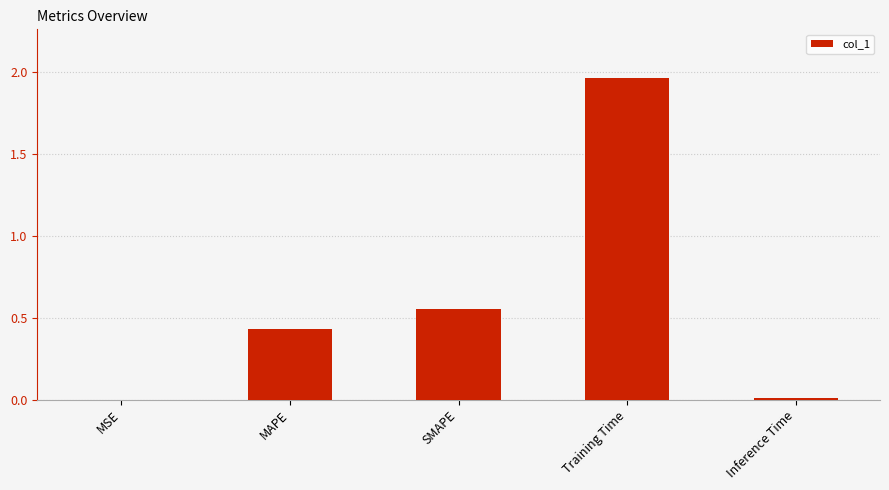

The value at Inference Time is 0.0. True or false?

True